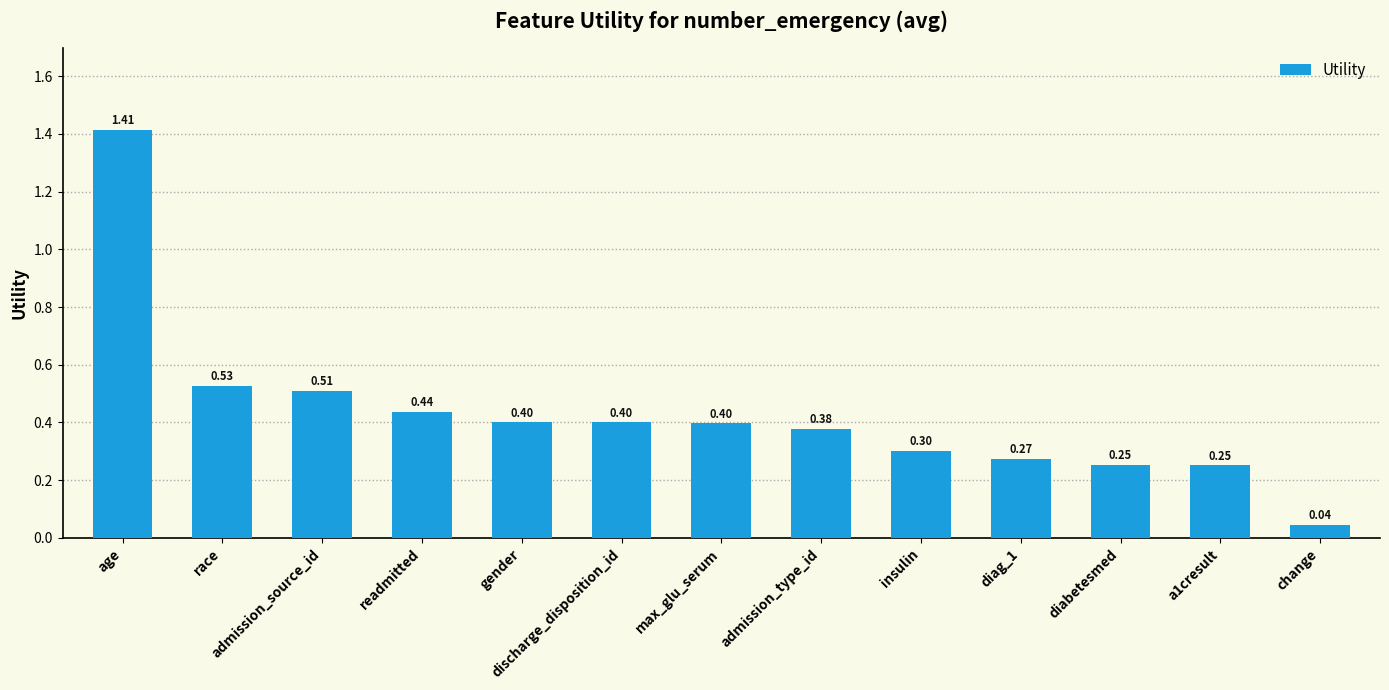

What is the label of the 9th bar from the left?

insulin